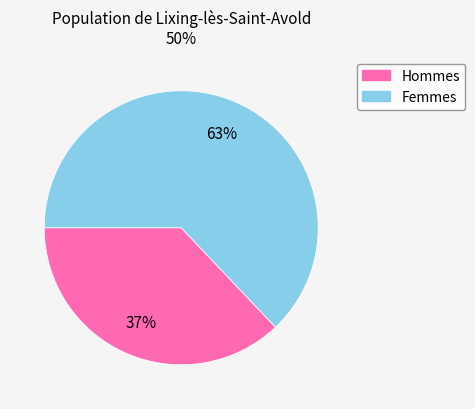

Count the number of slices in the pie.

2